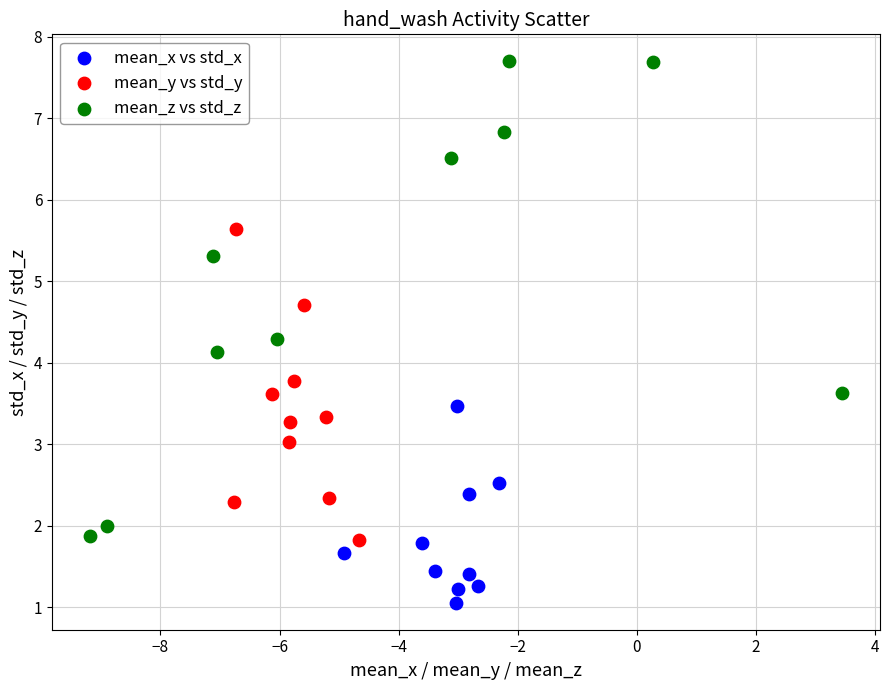

Which series contains the highest Y value?

mean_z vs std_z